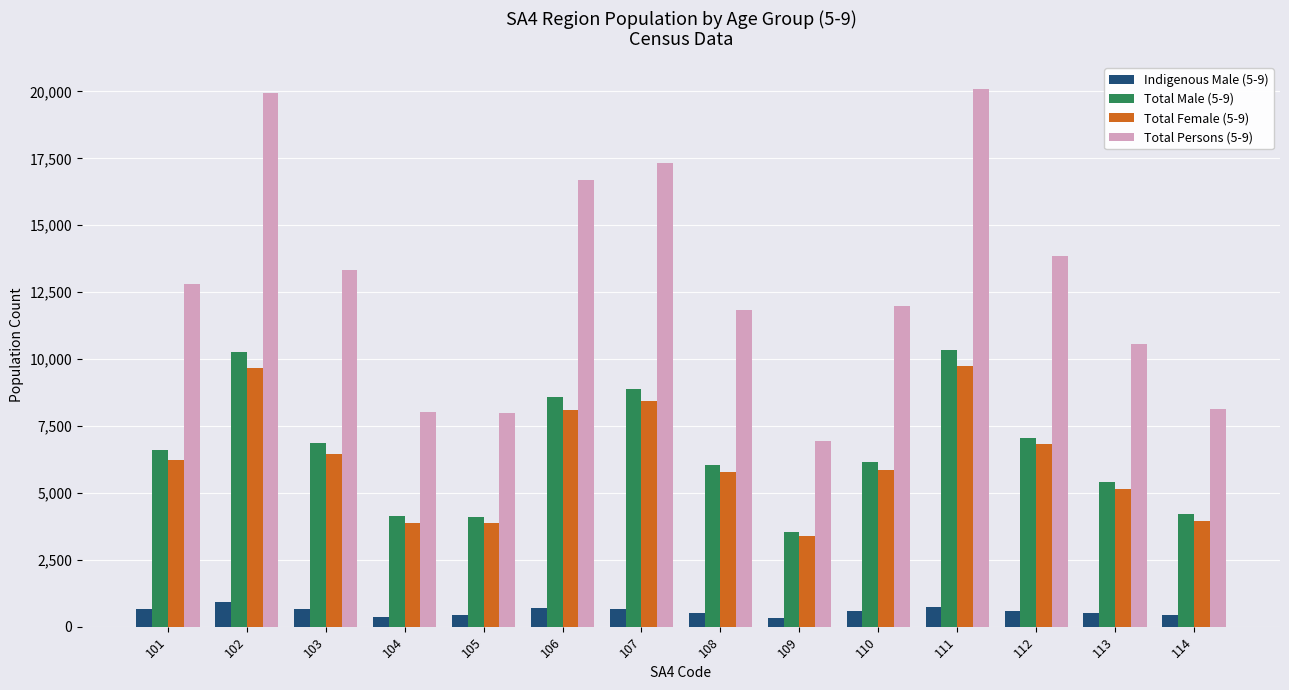

Is the value of Indigenous Male (5-9) at 113 greater than the value of Total Persons (5-9) at 111?

No